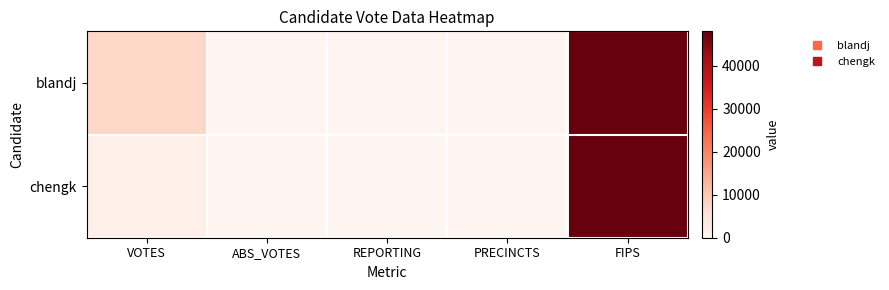

What is the total value across all series at VOTES?

8912